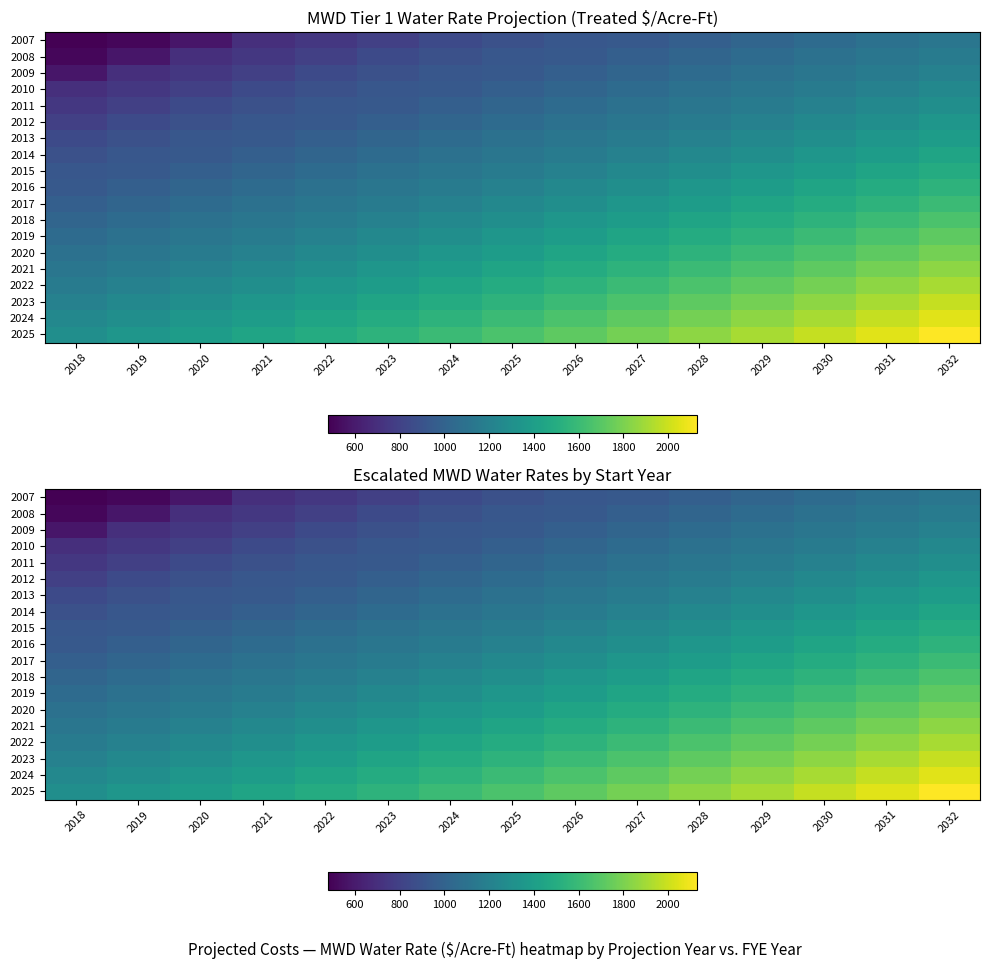

At which label does 2022 first exceed 1494?

2026